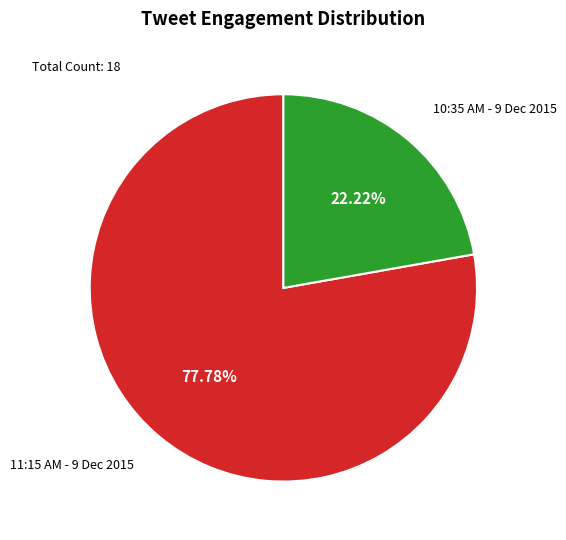

How many slices are in this pie chart?

2